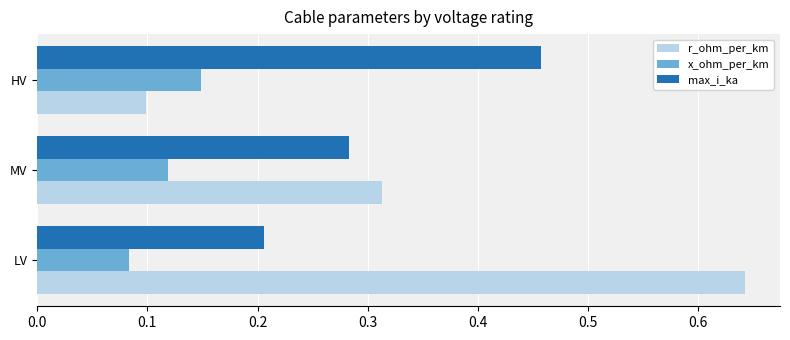

At how many categories does at least one series exceed 0?

3